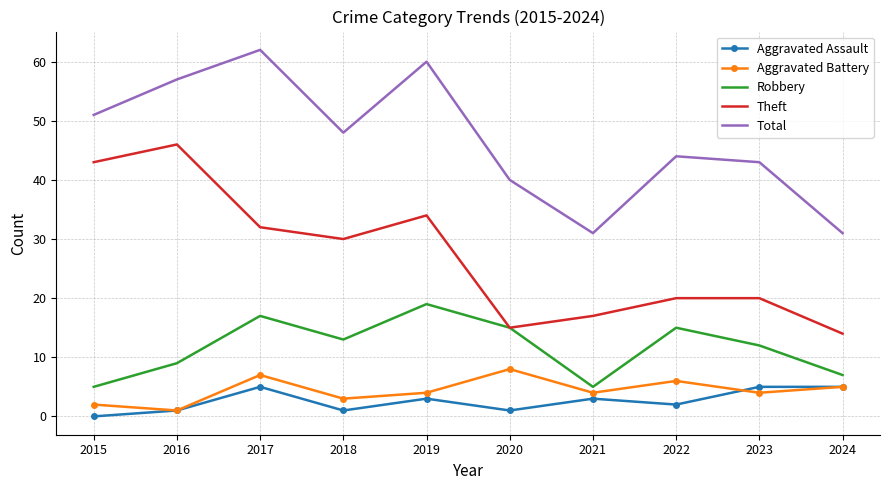

What is the difference between the highest and lowest values at 2020?

39